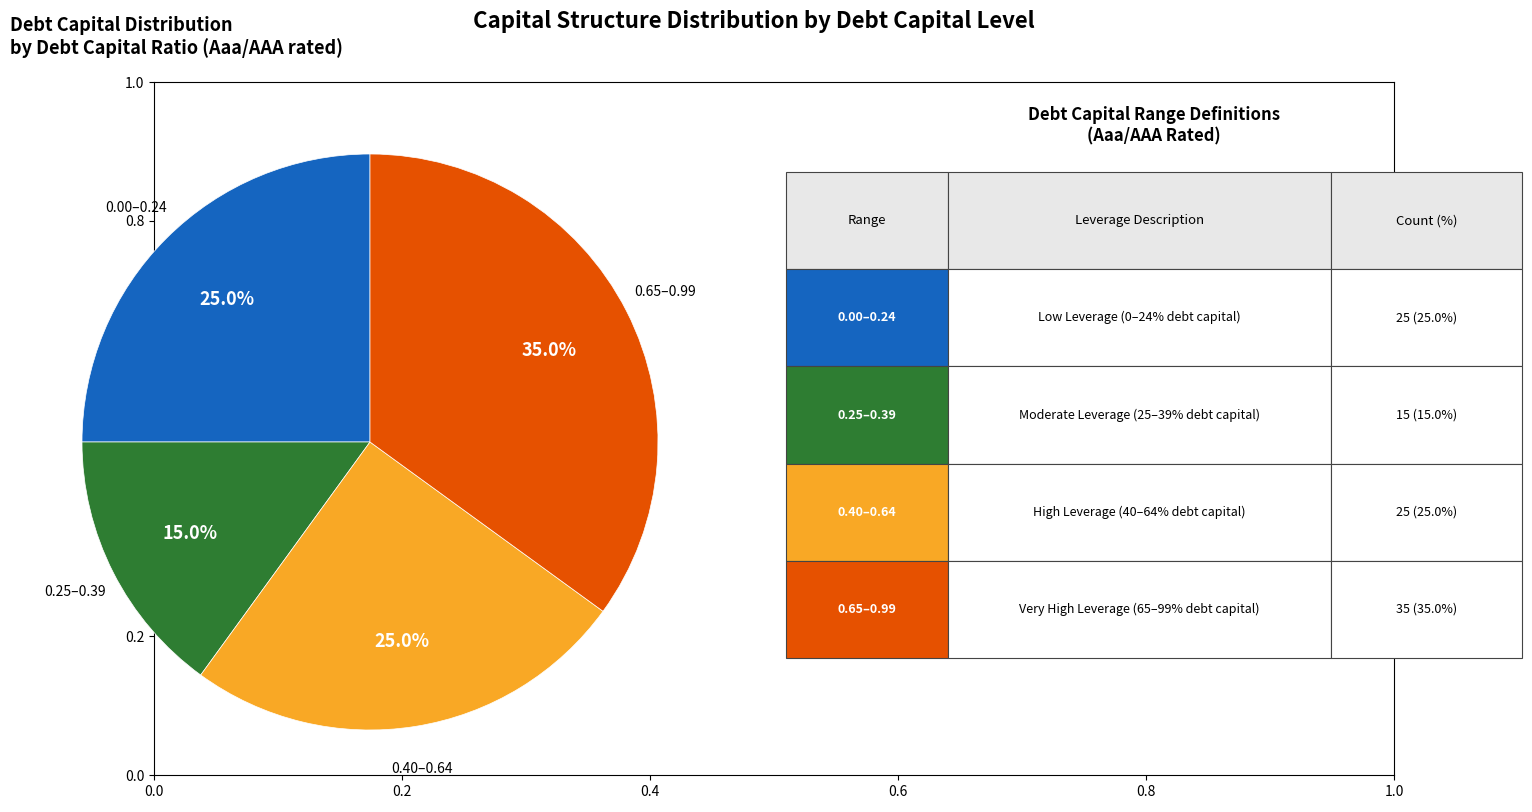

Is there any slice that represents more than half of the pie?

No